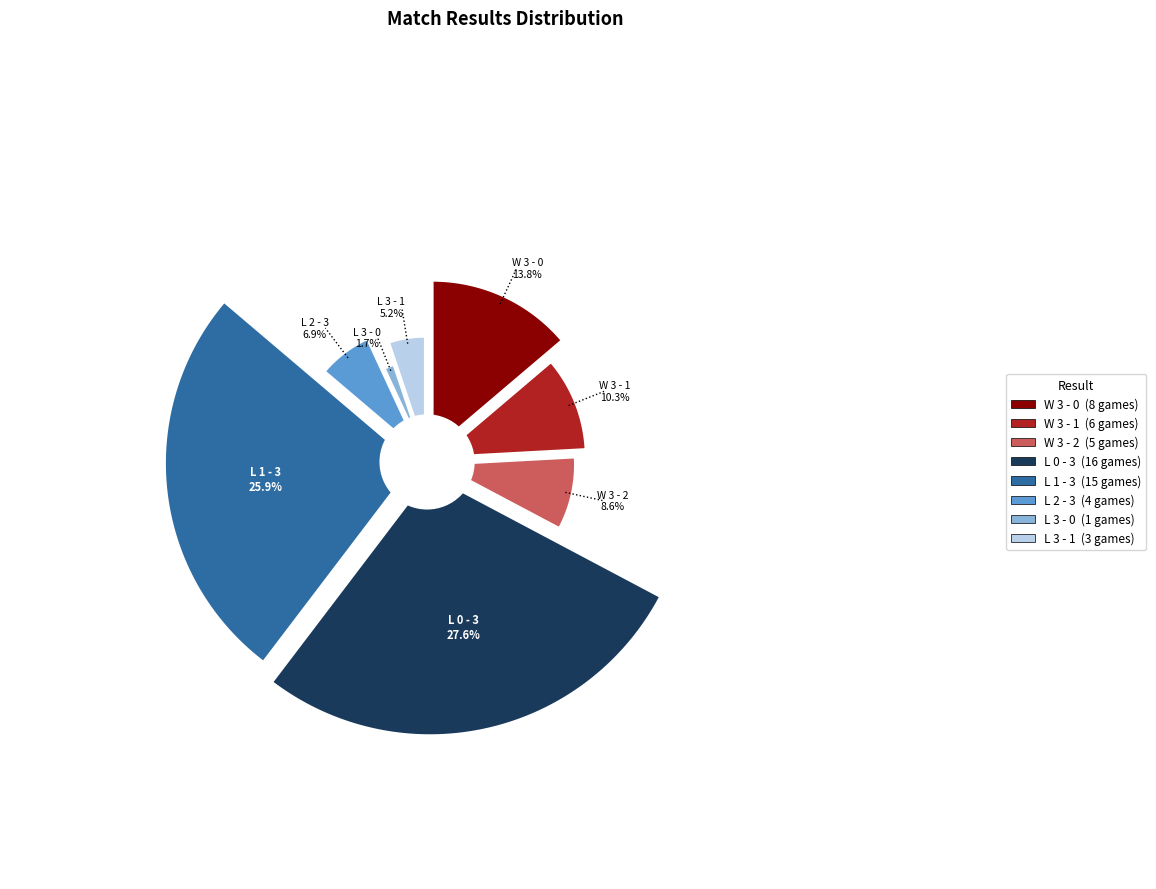

Is it true that W 3 - 1 is 10% of the pie?

True